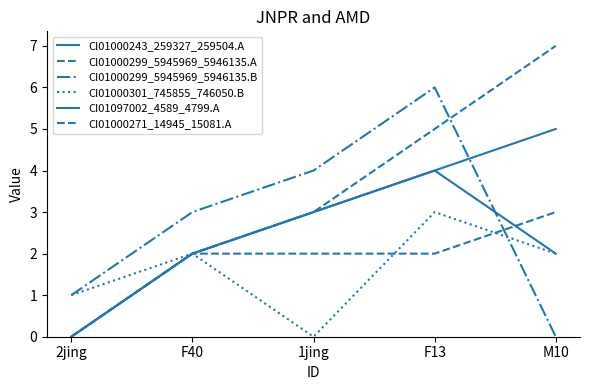

True or false: CI01000299_5945969_5946135.A and CI01000243_259327_259504.A cross at least once.

False